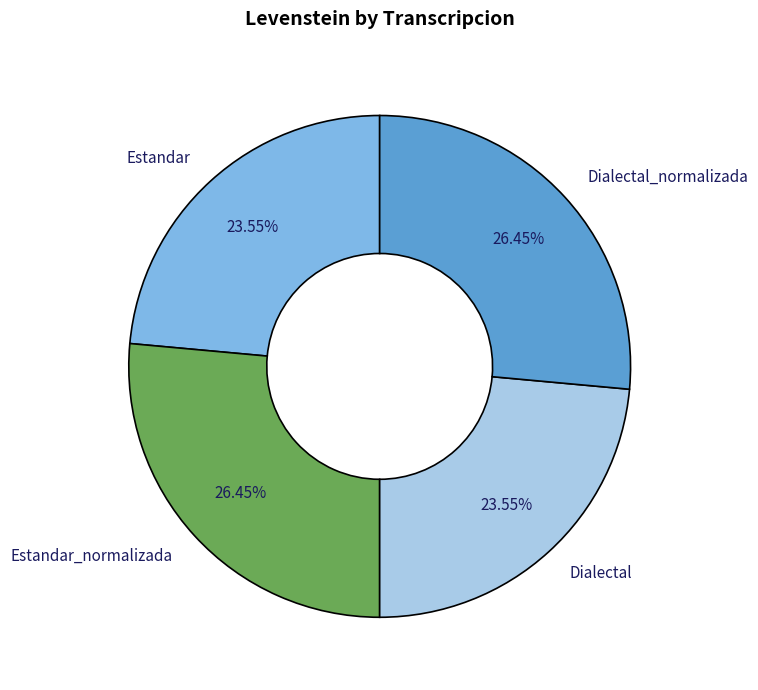

Combined, do Dialectal_normalizada and Estandar_normalizada account for over 50%?

Yes